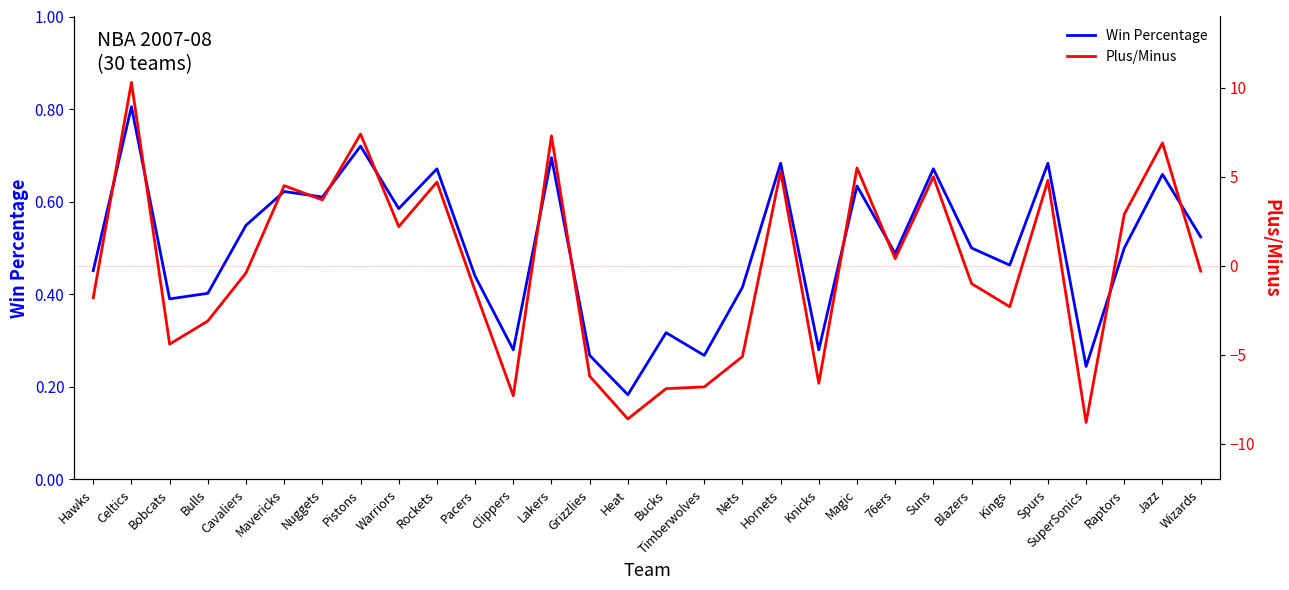

At which category does the chart reach its peak across all series?

Celtics